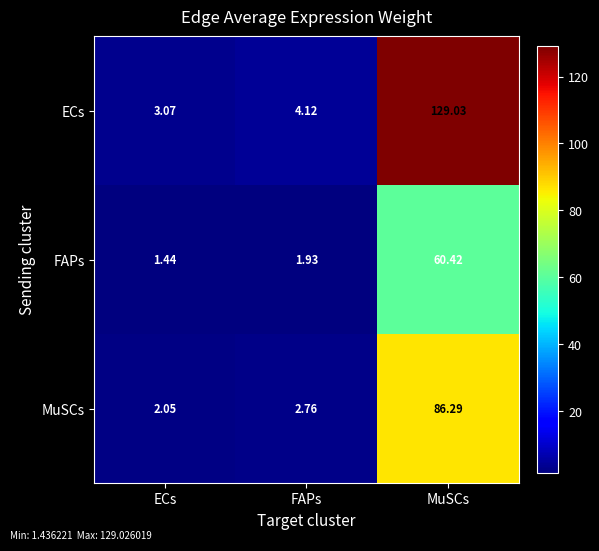

At which category is the sum across all series the highest?

MuSCs